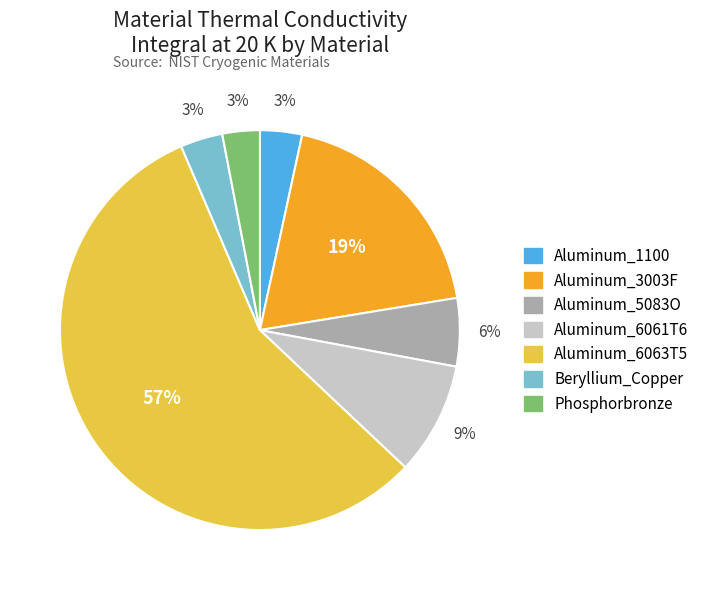

True or false: Beryllium_Copper accounts for 3% of the total.

True